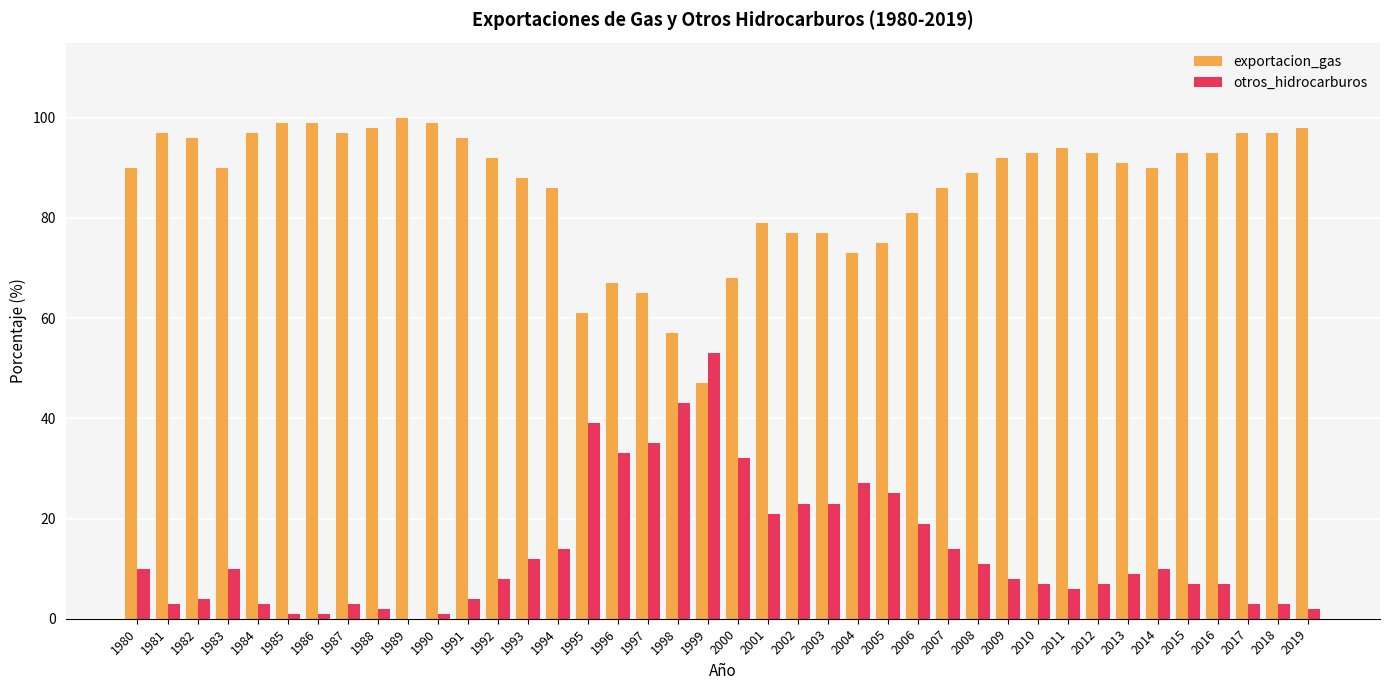

What is the sum of all otros_hidrocarburos values?

543